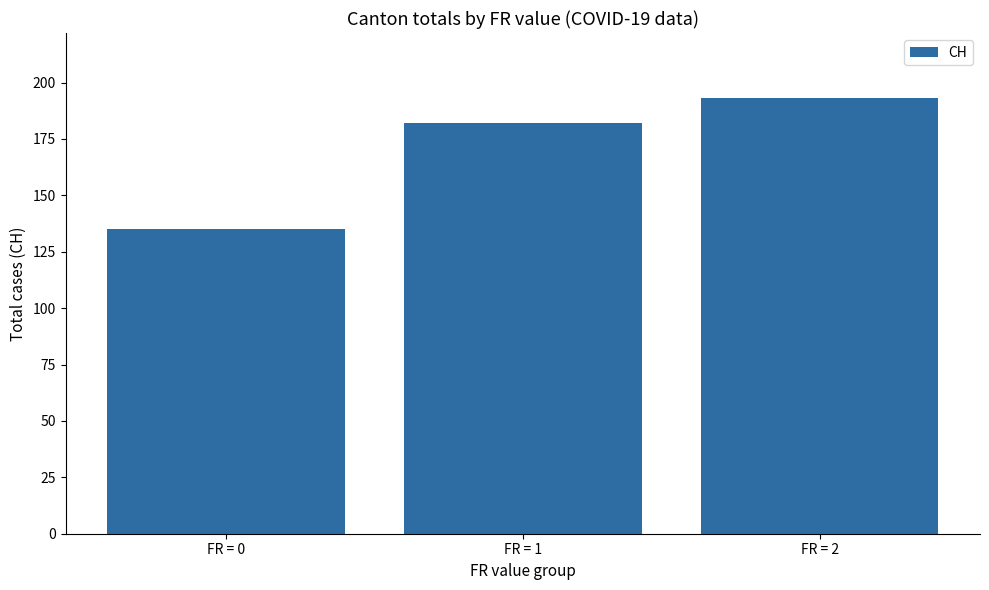

What value does the data have at FR = 1?

182